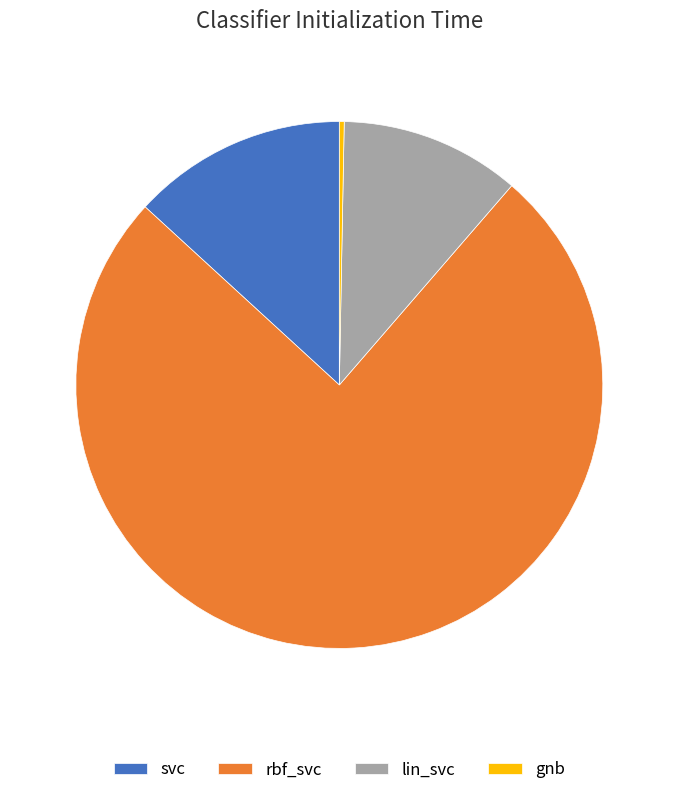

How many slices are in this pie chart?

4